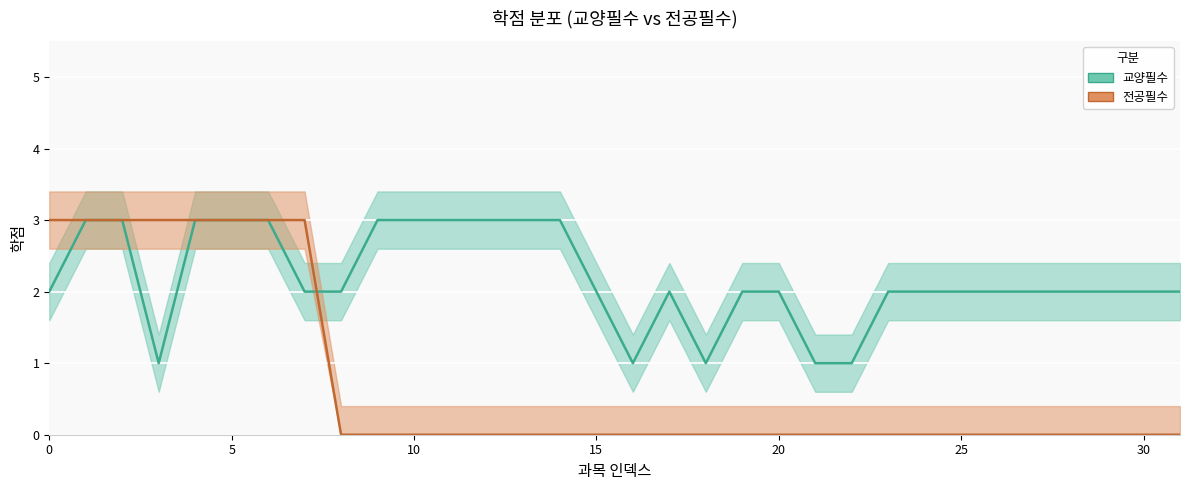

At which category does the chart reach its minimum across all series?

15